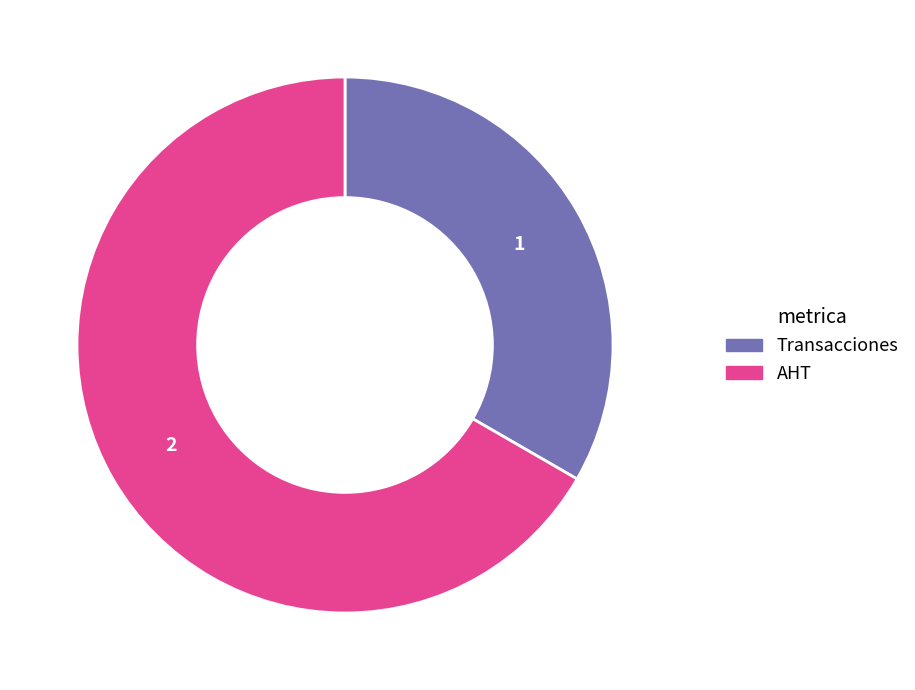

Which slice represents more than half of the pie?

AHT